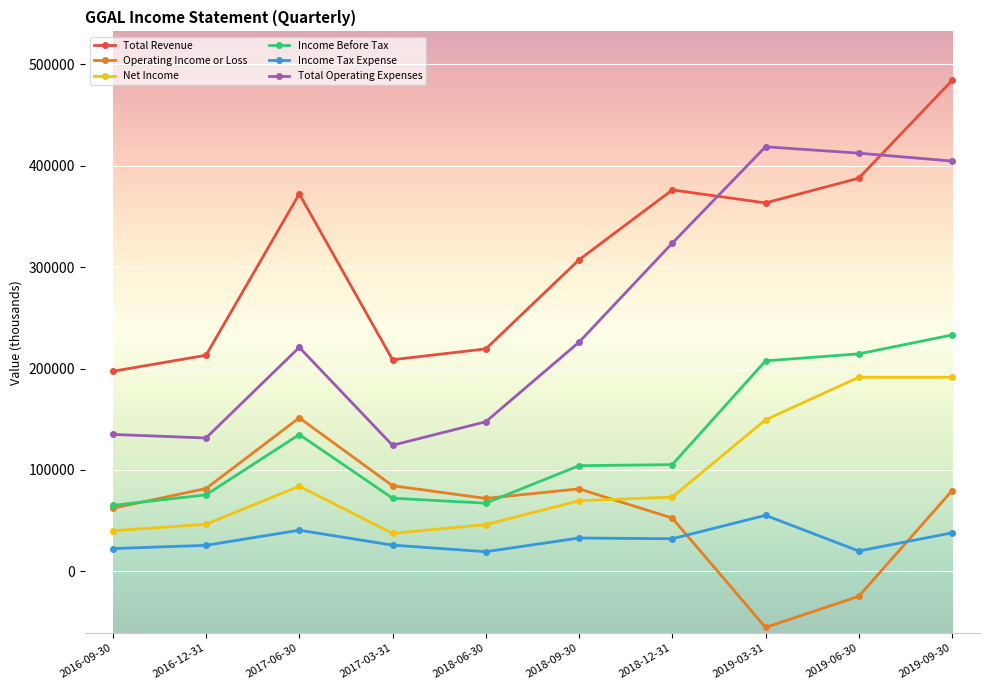

Where is the first local minimum for Total Revenue?

2017-03-31